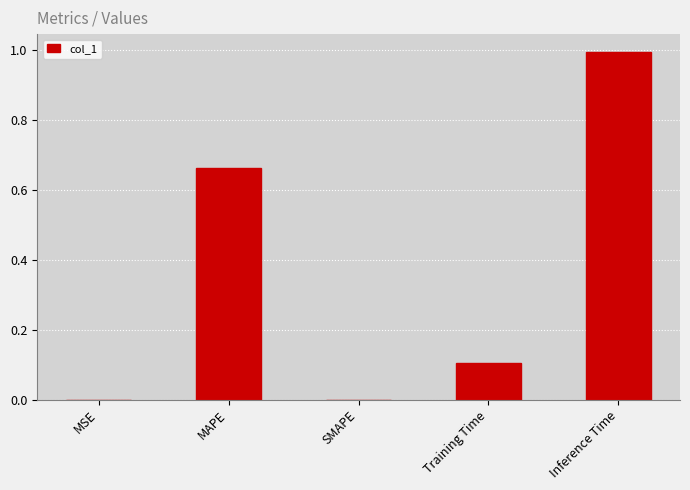

How many series are shown in this chart?

1